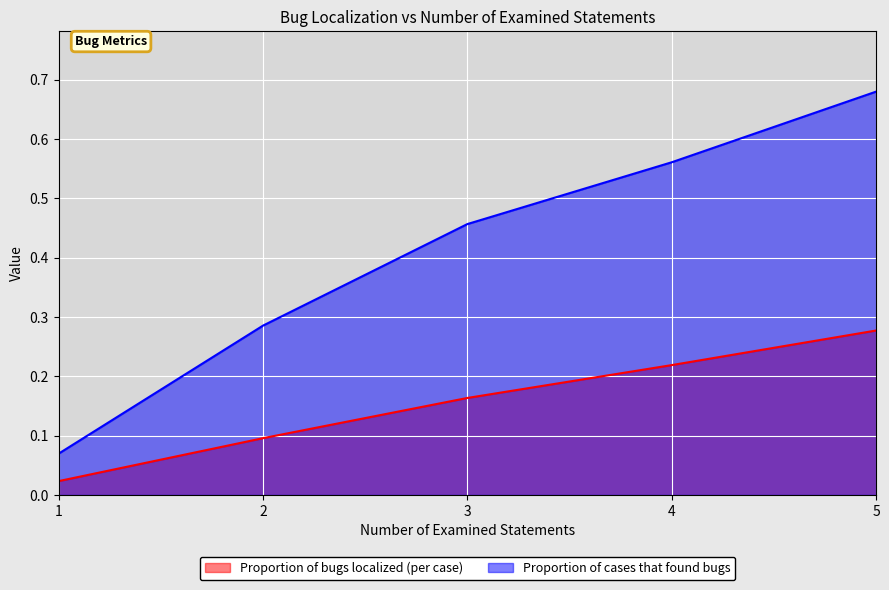

Rank the categories by Proportion of cases that found bugs value from highest to lowest.

5, 4, 3, 2, 1